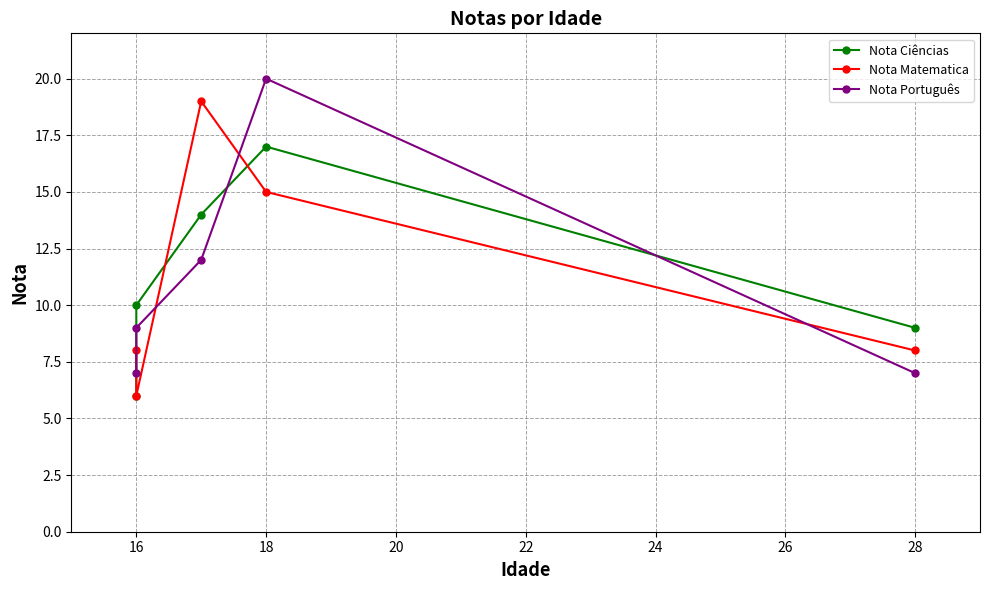

What is the average value of the Nota Matematica series?

11